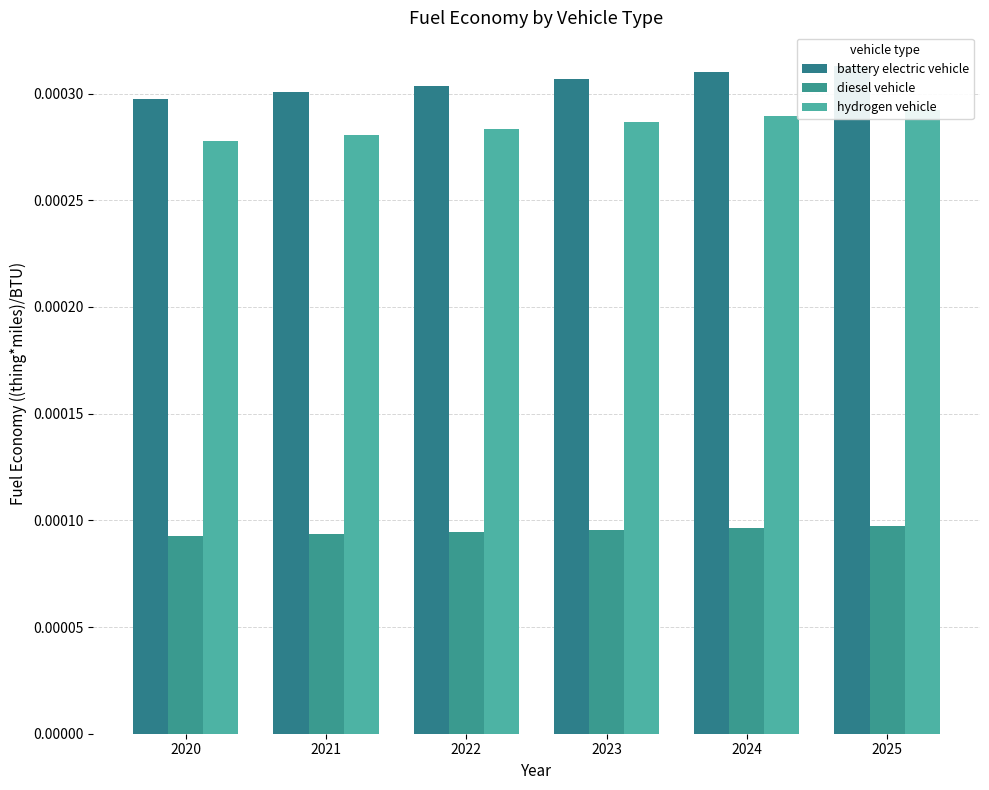

At which label is battery electric vehicle closest to 0?

2020